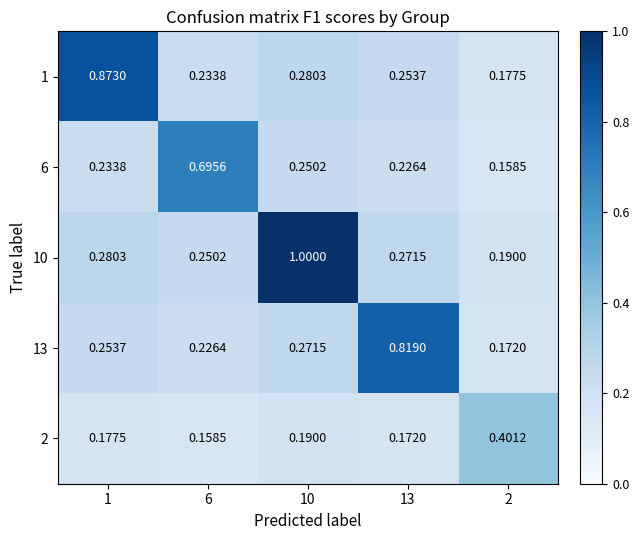

Is the value of 1 at 10 greater than the value of 2 at 6?

Yes